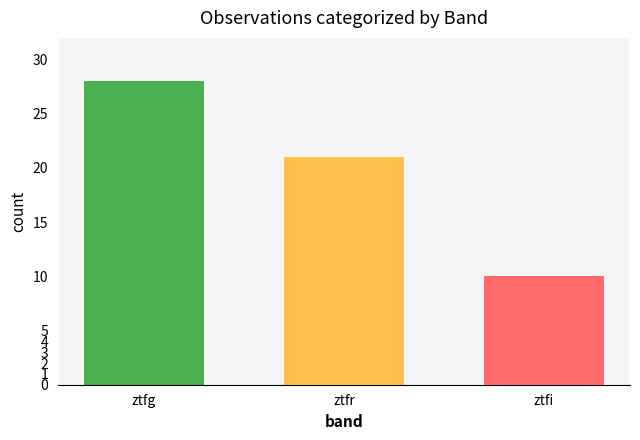

At which label is the value closest to 19?

ztfr